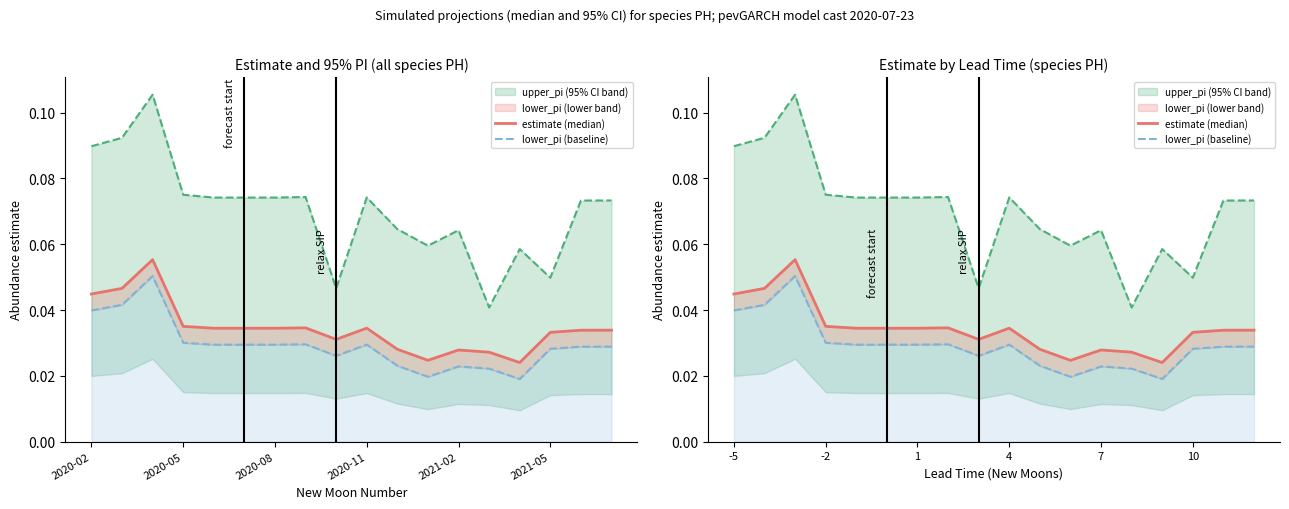

What is the maximum value shown in the chart?

0.1